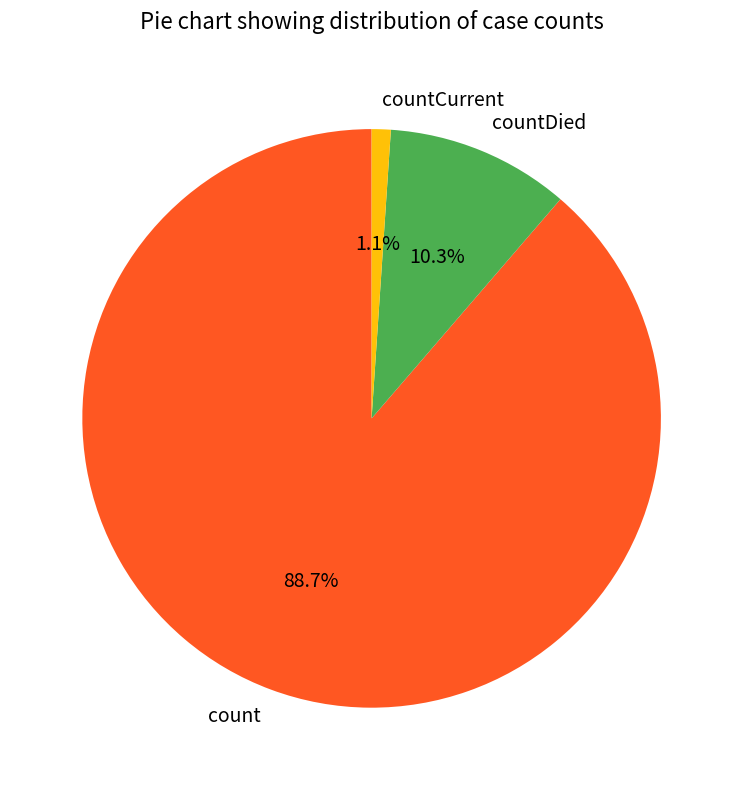

To the nearest percent, what percentage of the pie is countDied?

10%